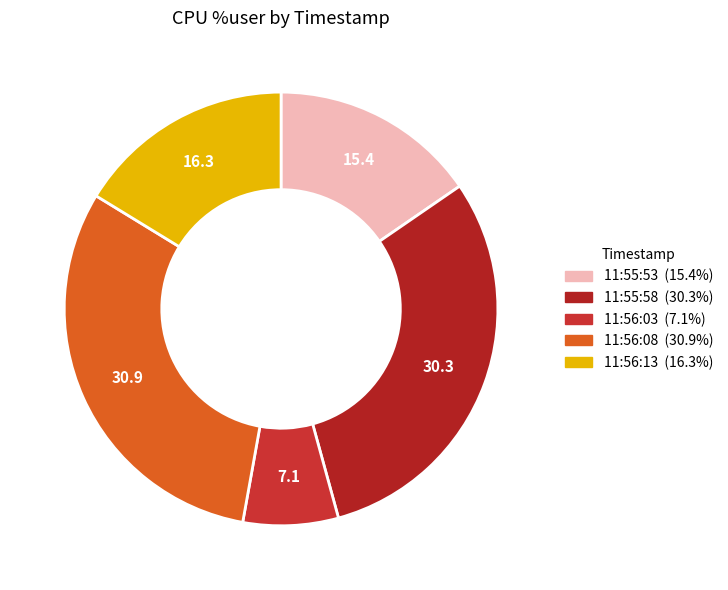

Which slice is the largest?

11:56:08